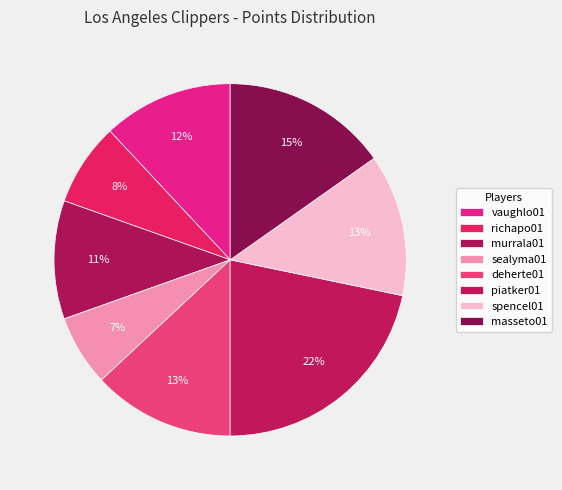

How many segments does this pie chart have?

8